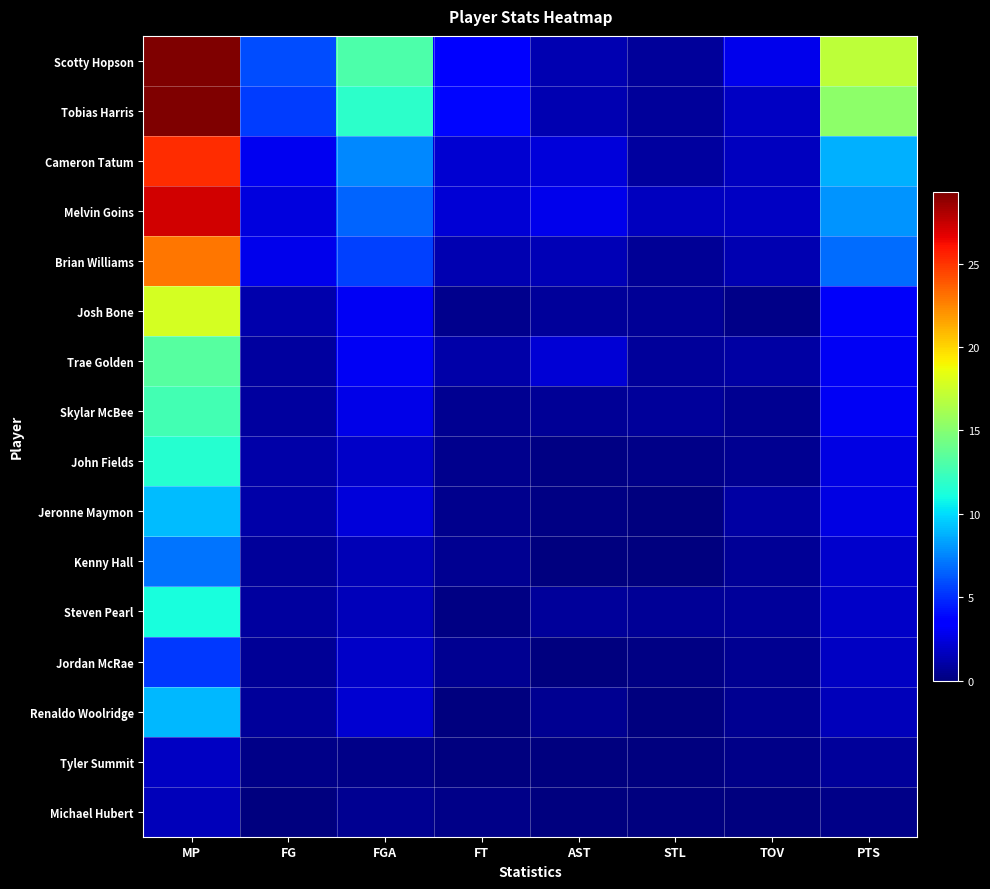

Between STL and PTS, which is larger?

PTS